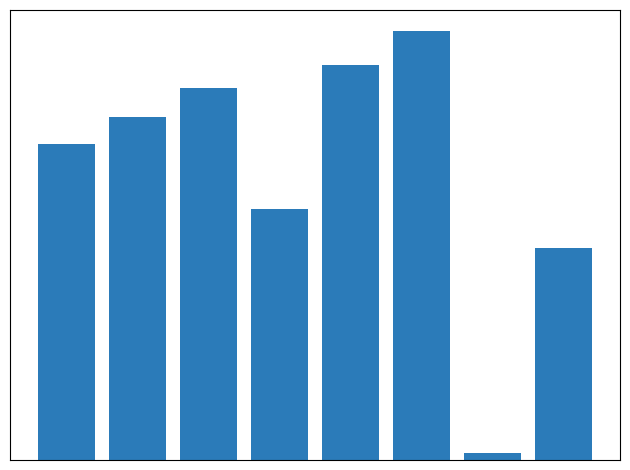

Does the chart contain any negative values?

No